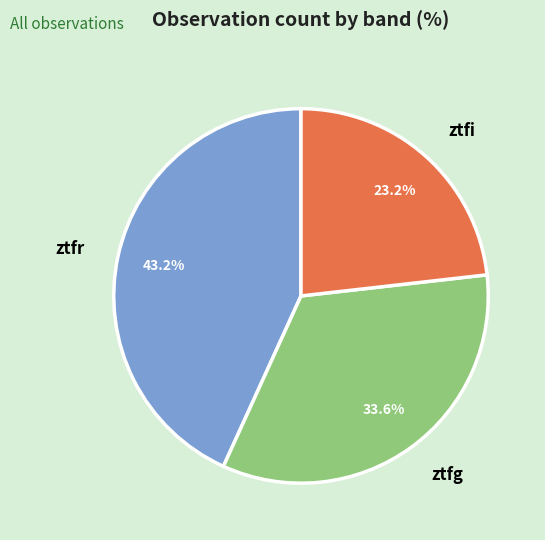

The ztfg slice represents 34% of the pie. True or false?

True